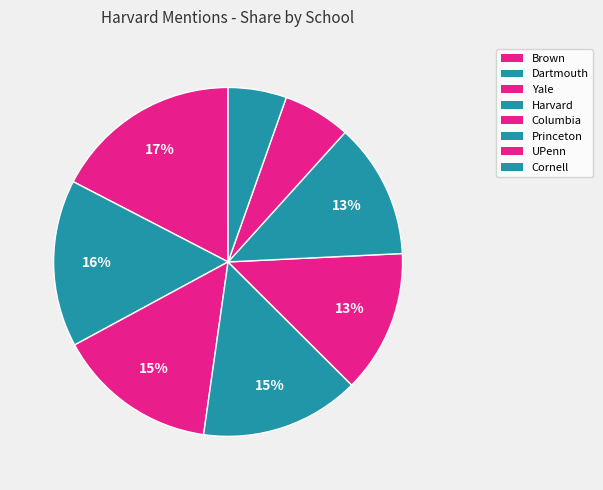

Which slice is the smallest?

Cornell